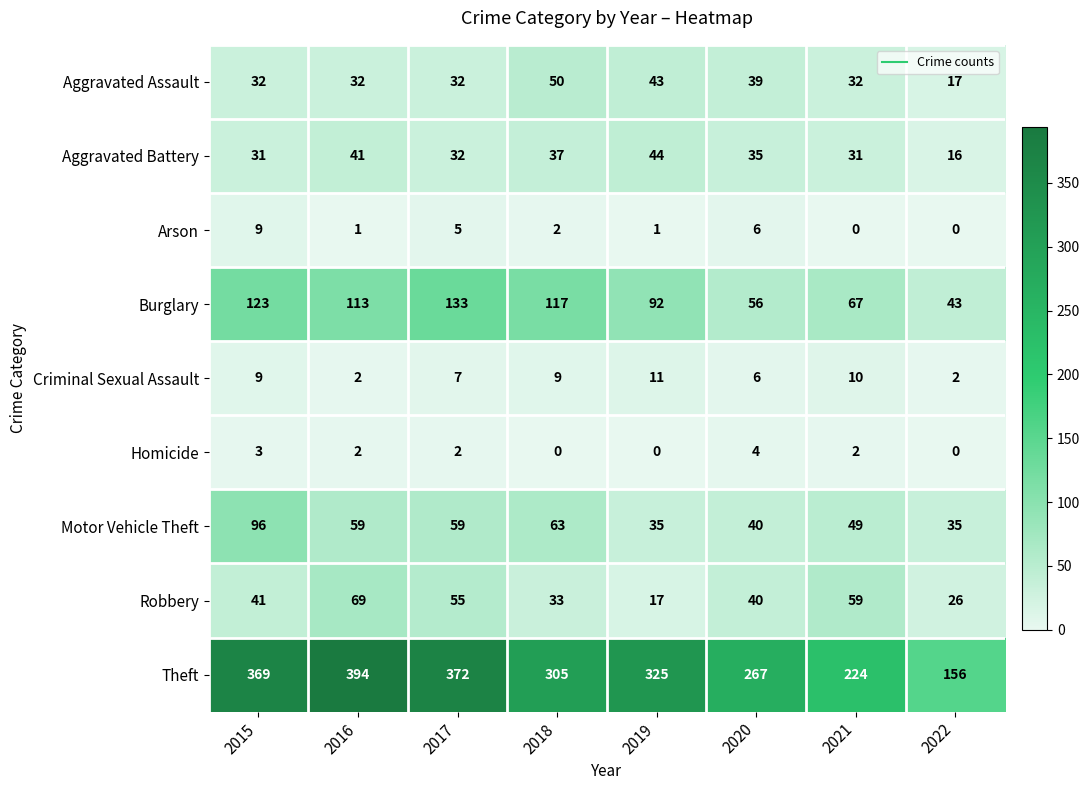

What is the average value of the Theft series?

302